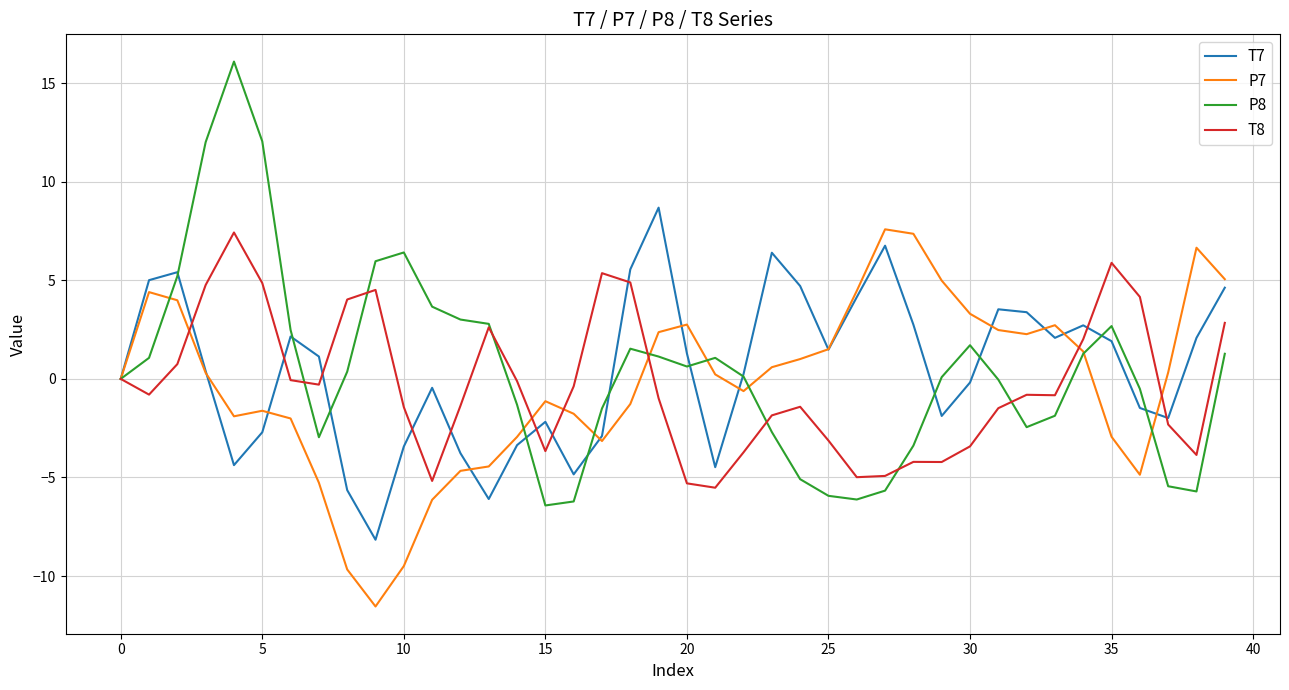

Which series has the largest range (max minus min)?

P8